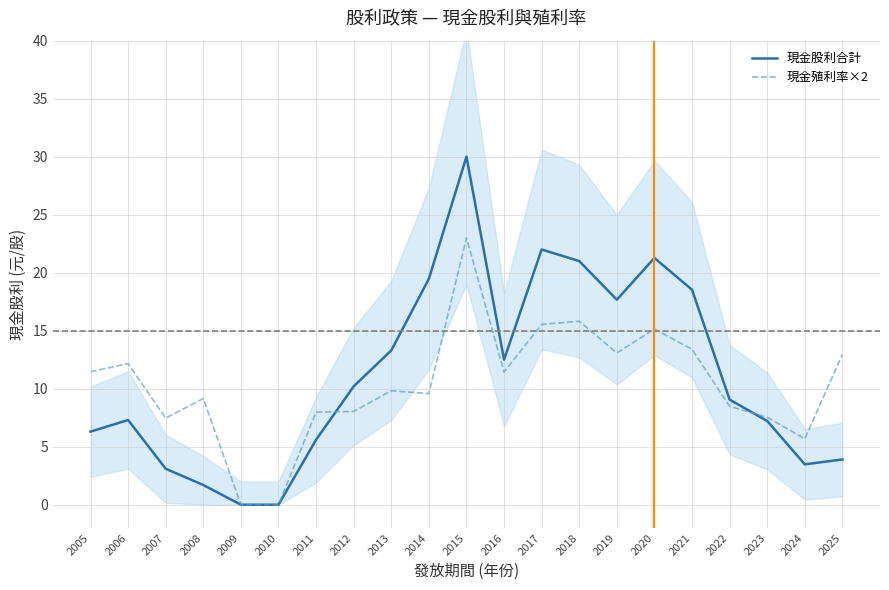

The 現金殖利率×2 series shows 7.5 at 2007. True or false?

True